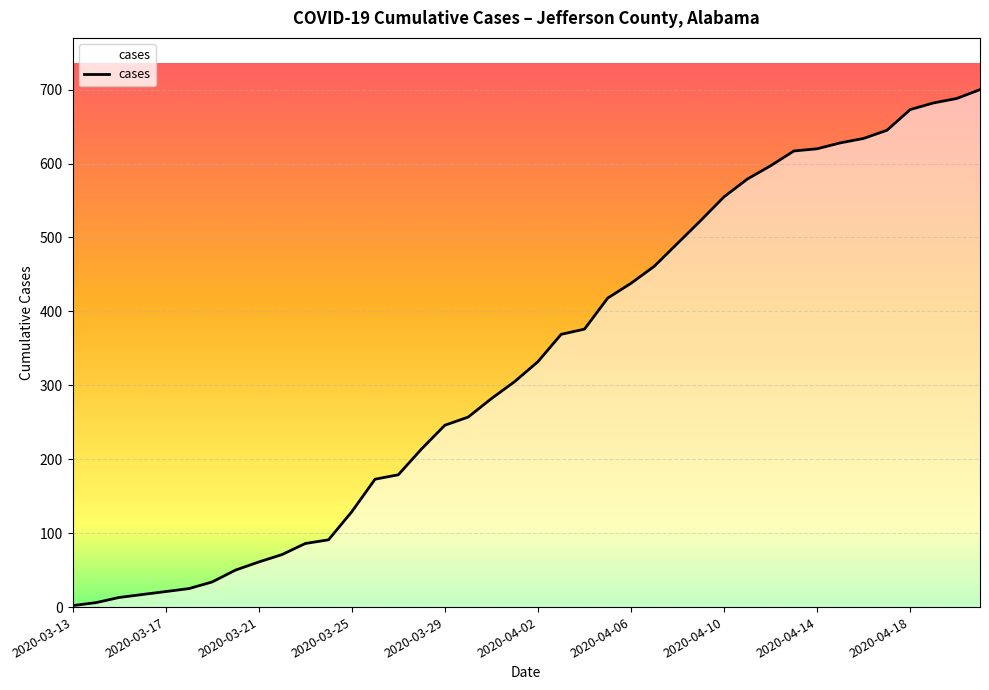

What is the difference between the maximum and minimum values?

698